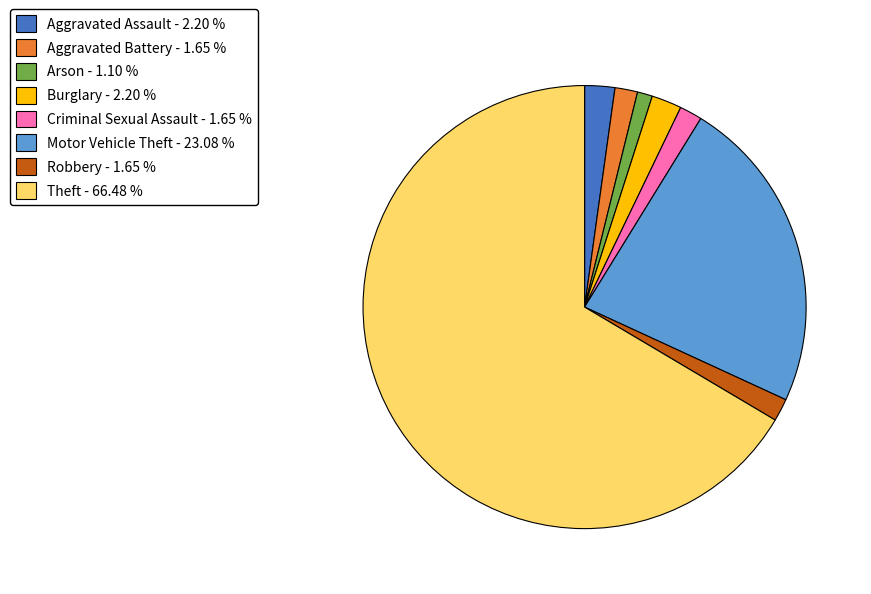

Does Burglary represent more than half of the total?

No